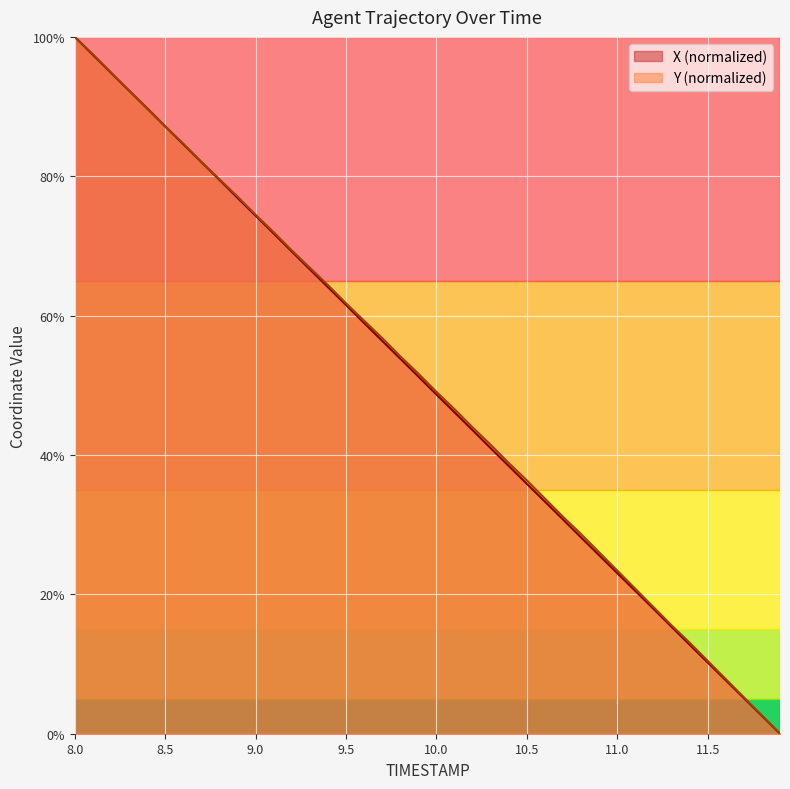

How many values in X_norm are above zero?

39